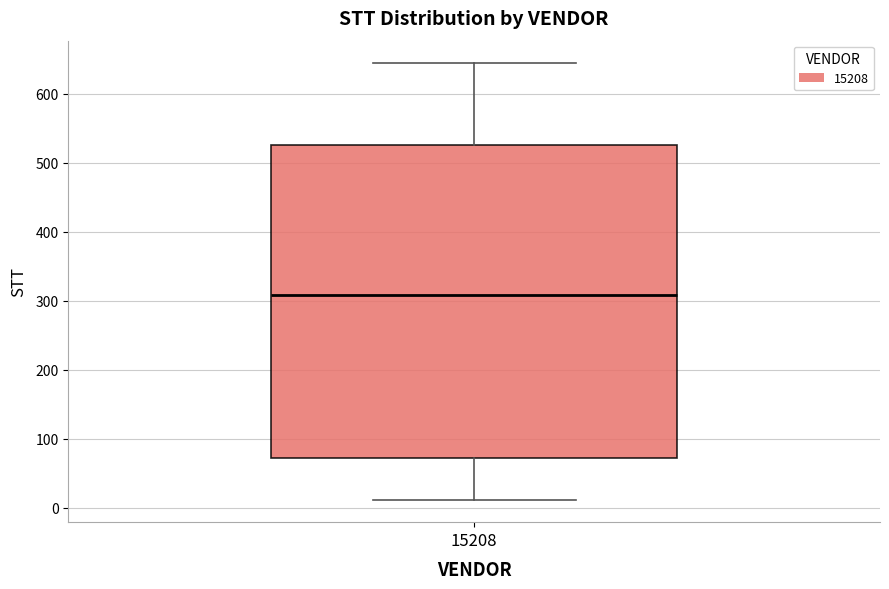

Read this box plot against the y-axis: the position of the median line, the range covered by the box, and the ends of both whiskers. The values are not printed on the chart, so give them approximately, as read against the axis.

median 310, box 70 to 530, whiskers 10 to 650